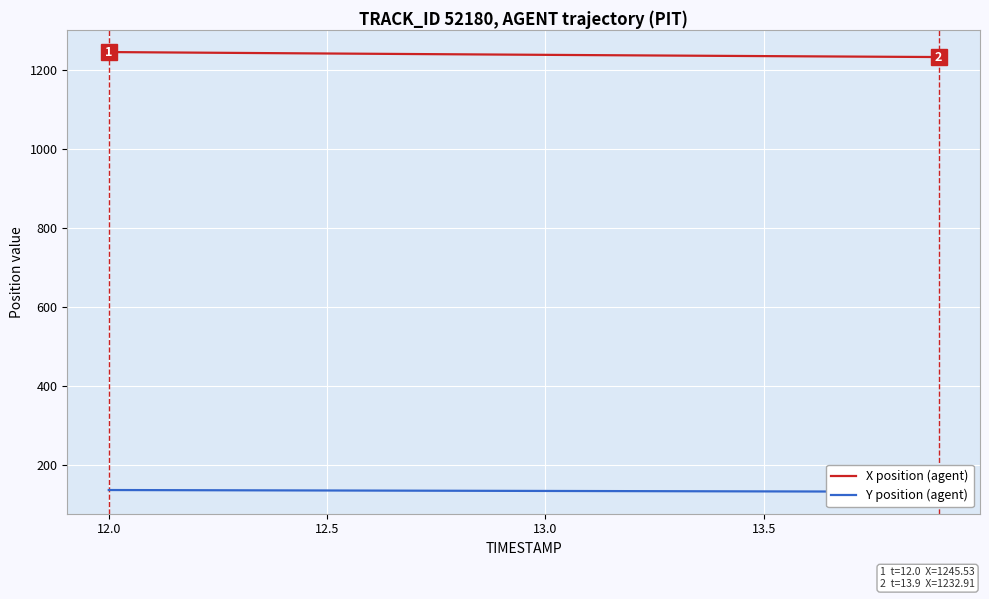

What is the lowest value of the X position (agent) series?

1232.9